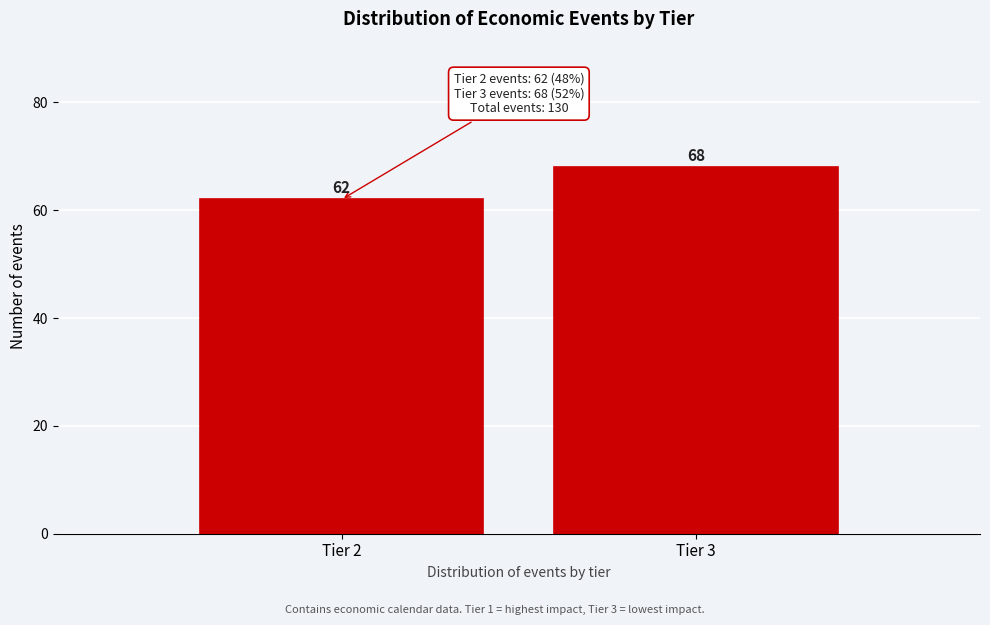

Reading left to right, list all the values displayed in this chart.

62	68